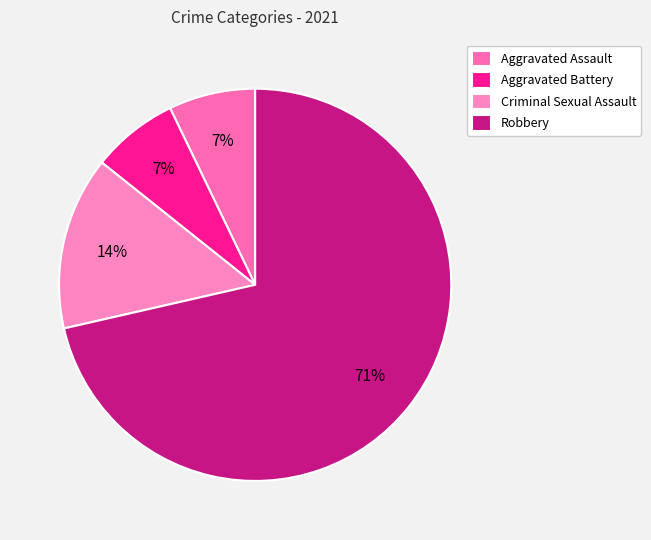

Rank the categories by value from lowest to highest.

Aggravated Assault, Aggravated Battery, Criminal Sexual Assault, Robbery